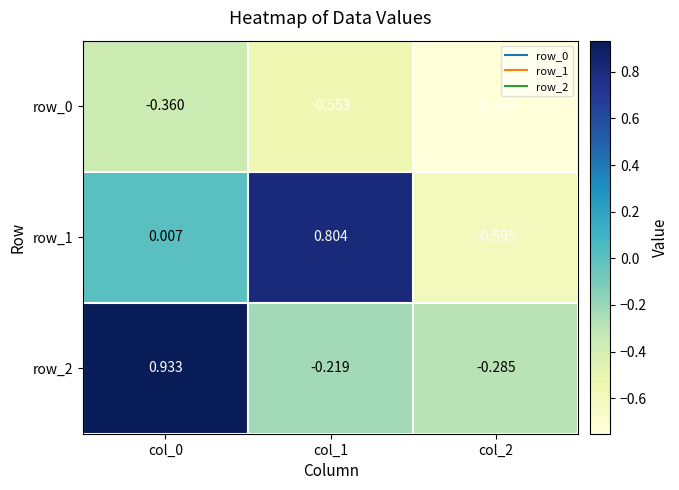

What is the total value across all series at col_0?

0.6